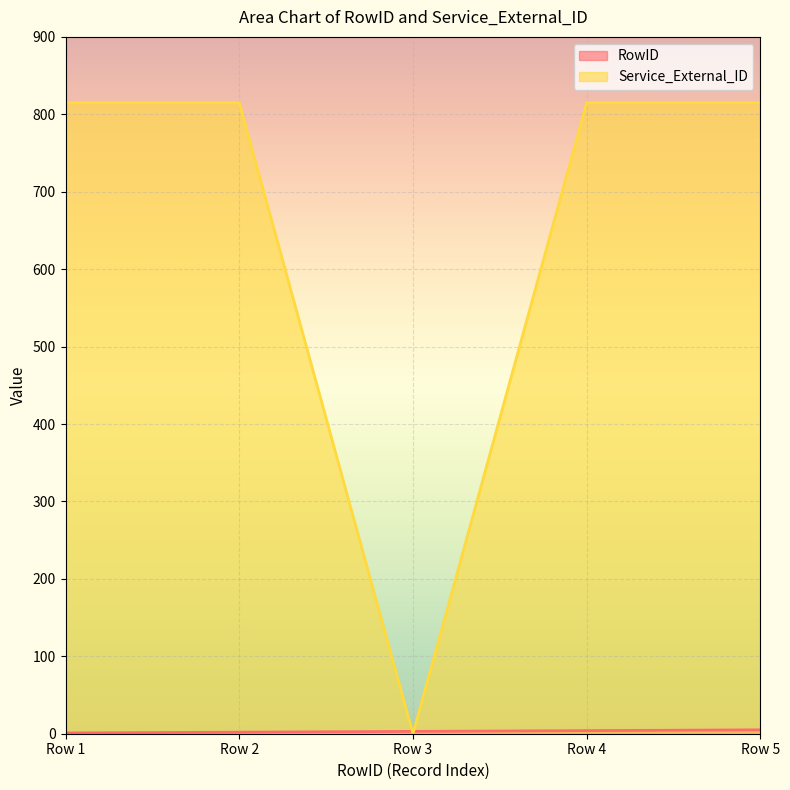

What are all the series names shown in the legend?

RowID, Service_External_ID